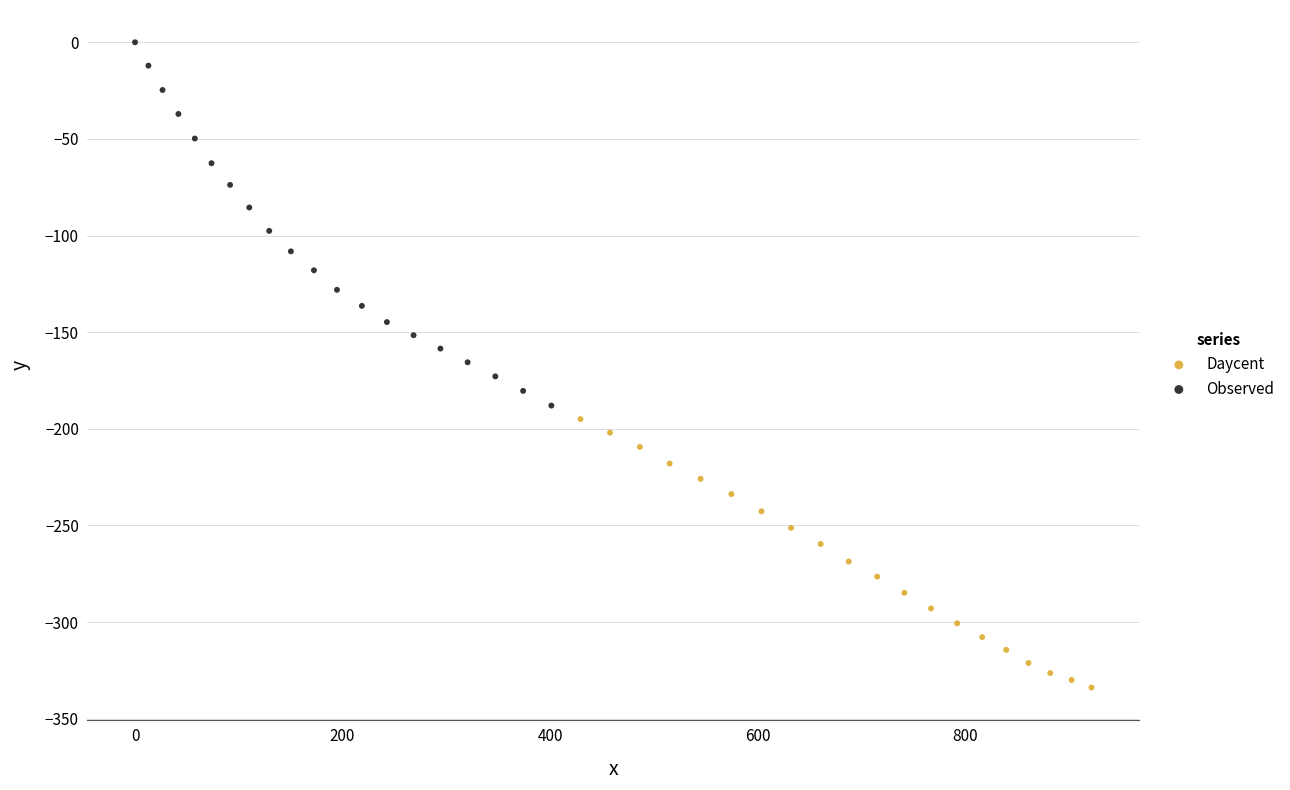

Which series contains the highest Y value?

Observed